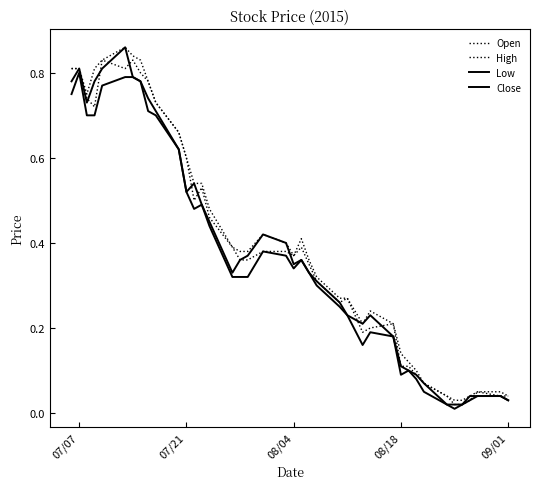

How many lines are shown in the chart?

4